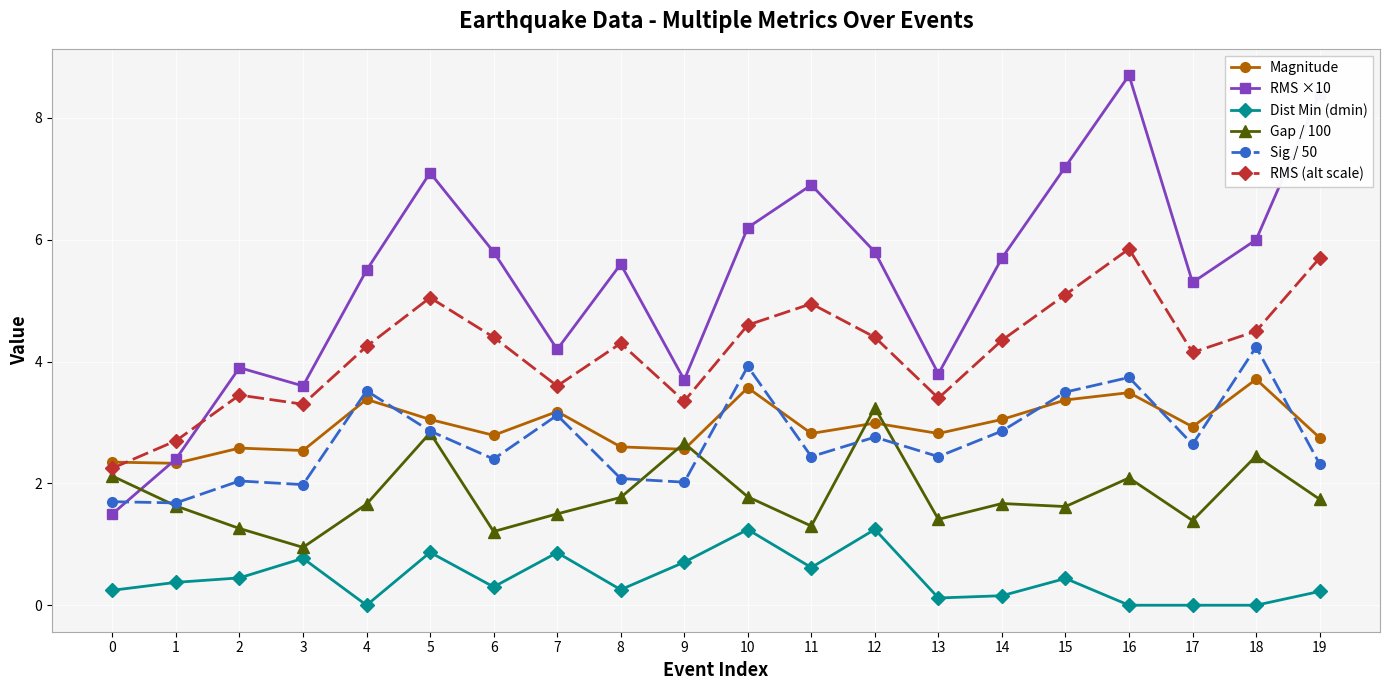

What are all the series names shown in the legend?

Magnitude, RMS ×10, Dist Min (dmin), Gap / 100, Sig / 50, RMS (alt scale)